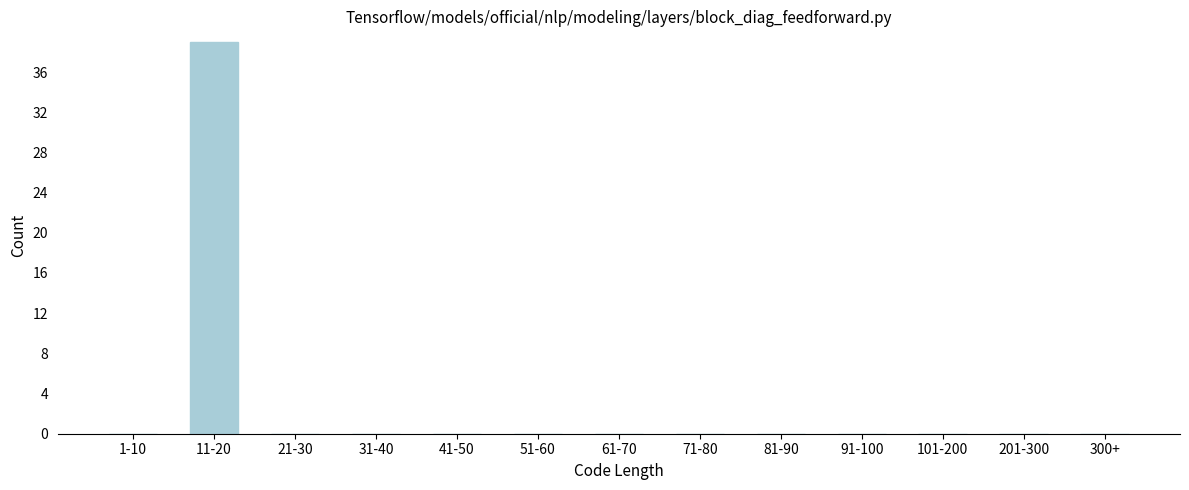

Reading left to right, what are all the values shown in this chart?

1-10=0	11-20=39	21-30=0	31-40=0	41-50=0	51-60=0	61-70=0	71-80=0	81-90=0	91-100=0	101-200=0	201-300=0	300+=0